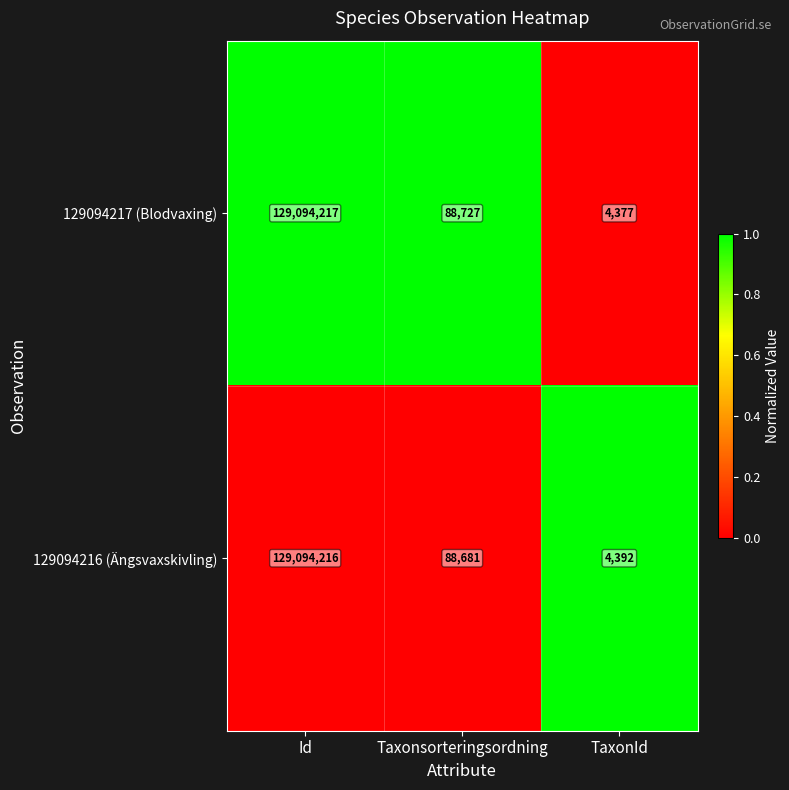

List the series in order of their overall mean, highest first.

129094217 (Blodvaxing), 129094216 (Ängsvaxskivling)